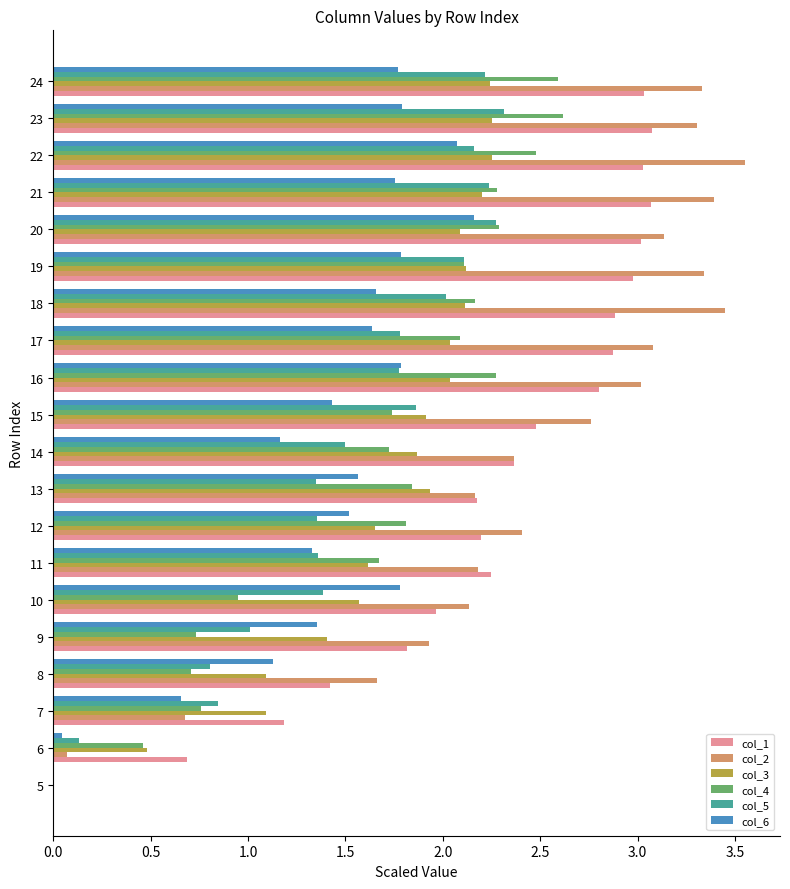

What is the sum of all col_2 values?

47.9